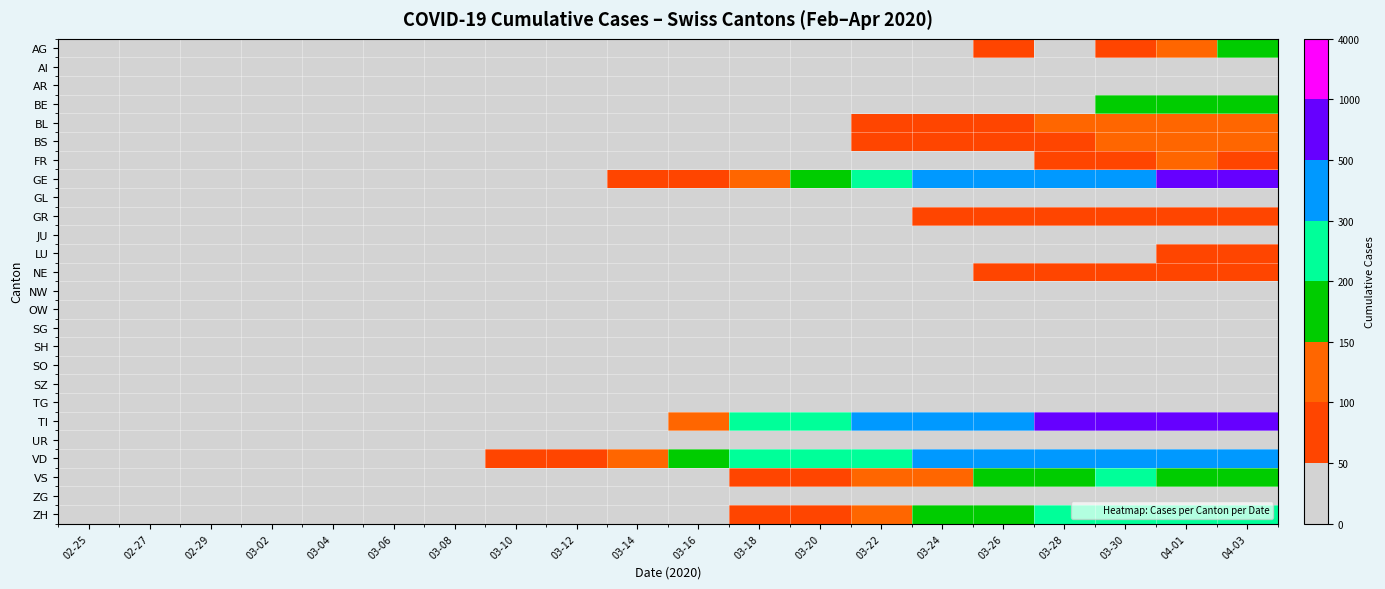

Which series has the largest range (max minus min)?

TI